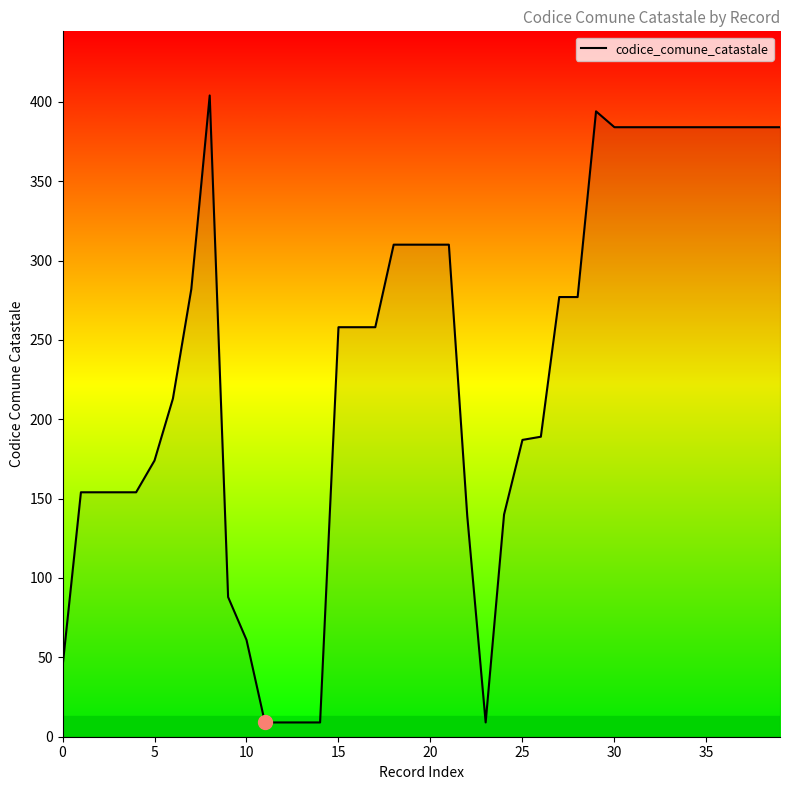

What is the maximum value shown in the chart?

404